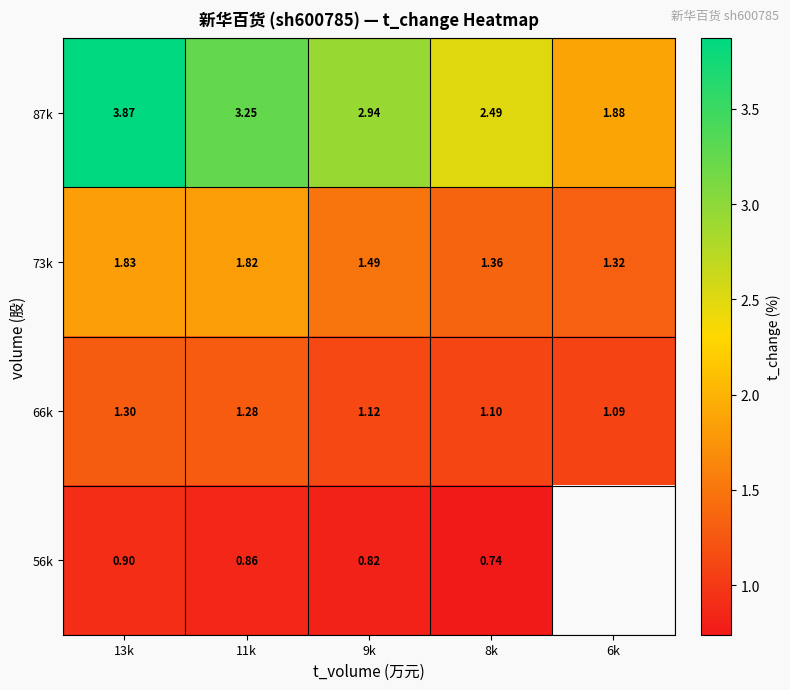

The 87k series shows 2.6 at 6k. True or false?

False